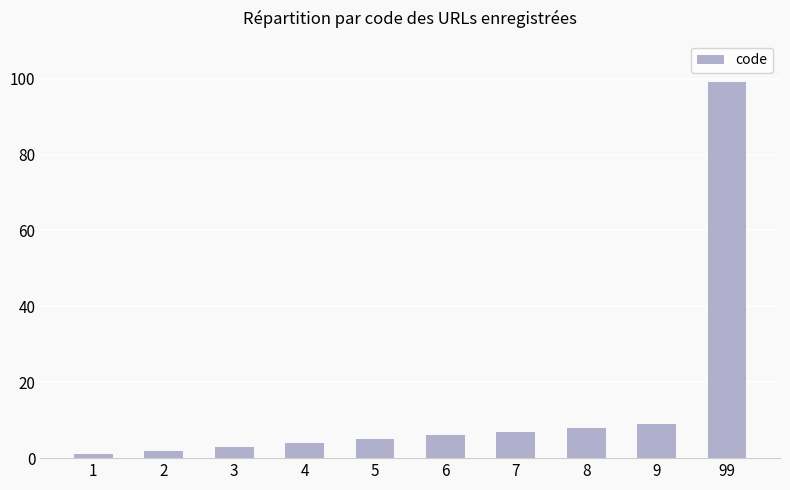

What is the sum of the values at 4 and 8?

12